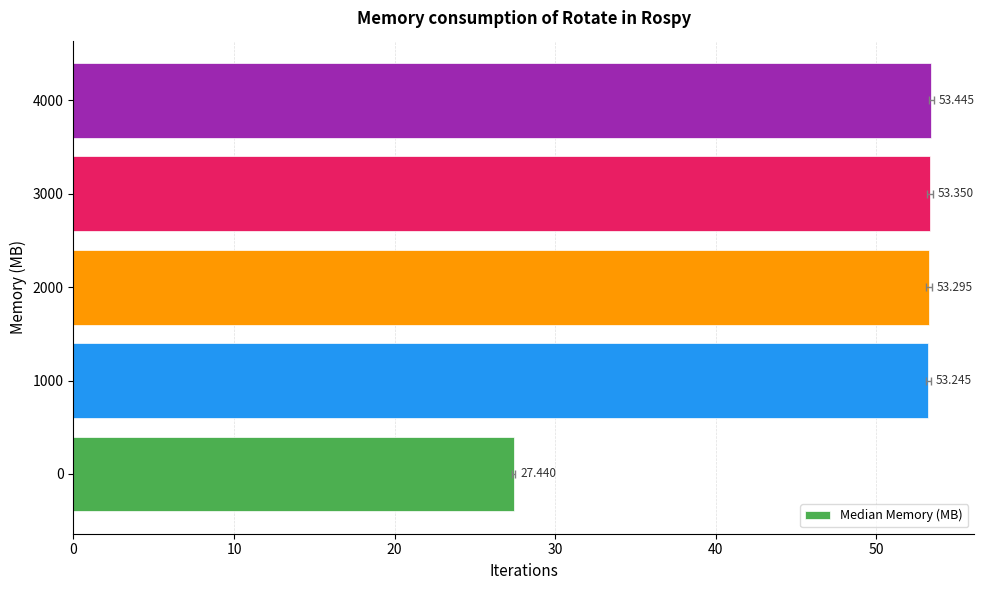

What is the change in value from 0 to 3000?

+25.9